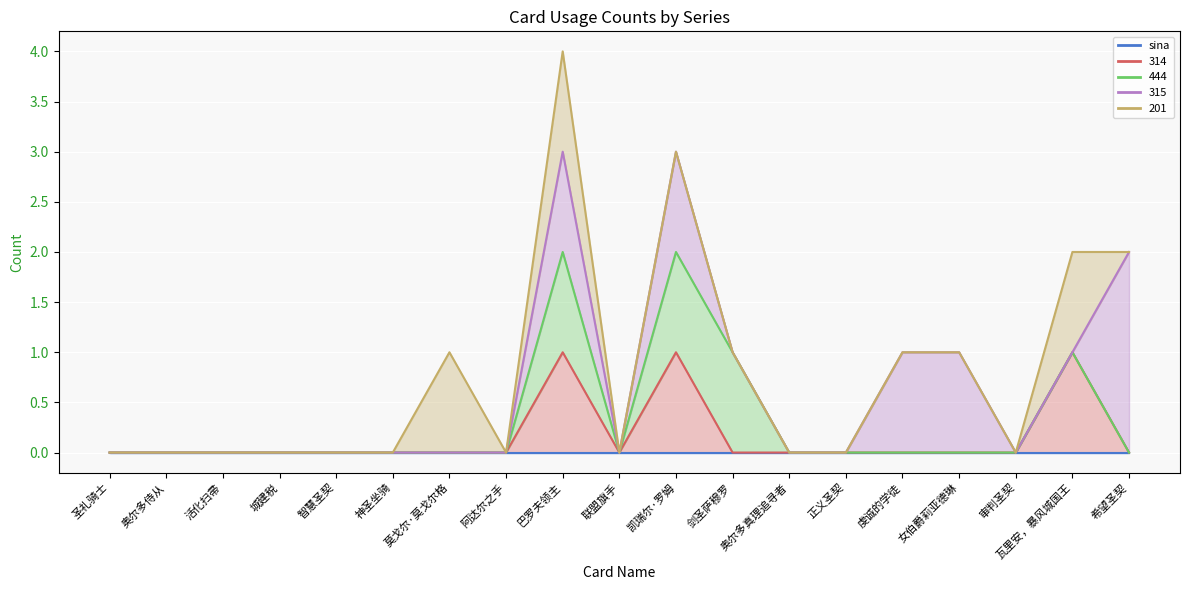

What is the difference between the second highest and second lowest values in the 444 series?

1